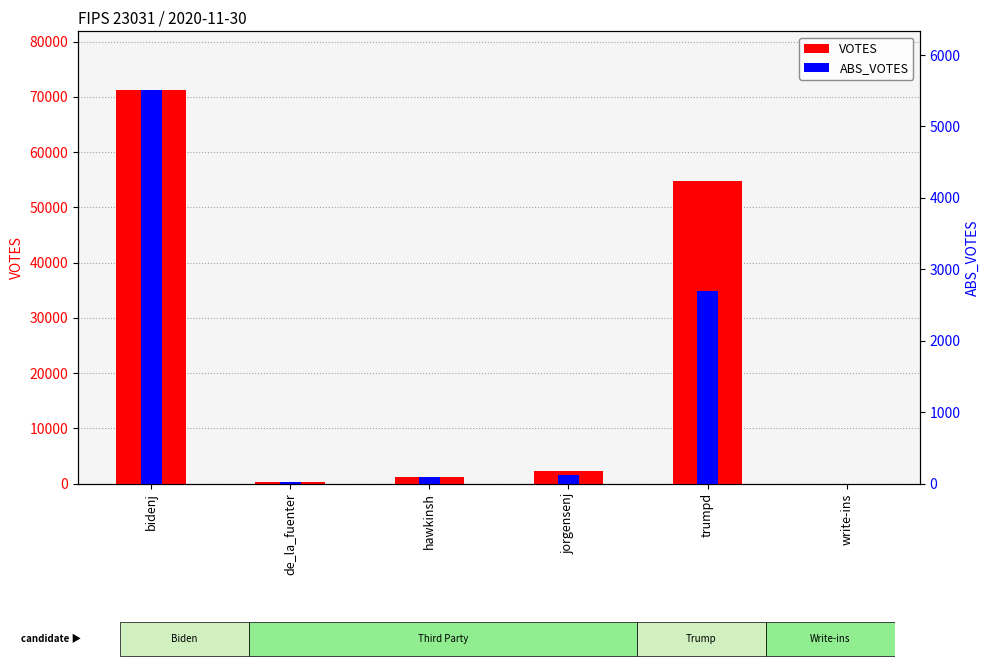

The value of VOTES at de_la_fuenter is 334. True or false?

False